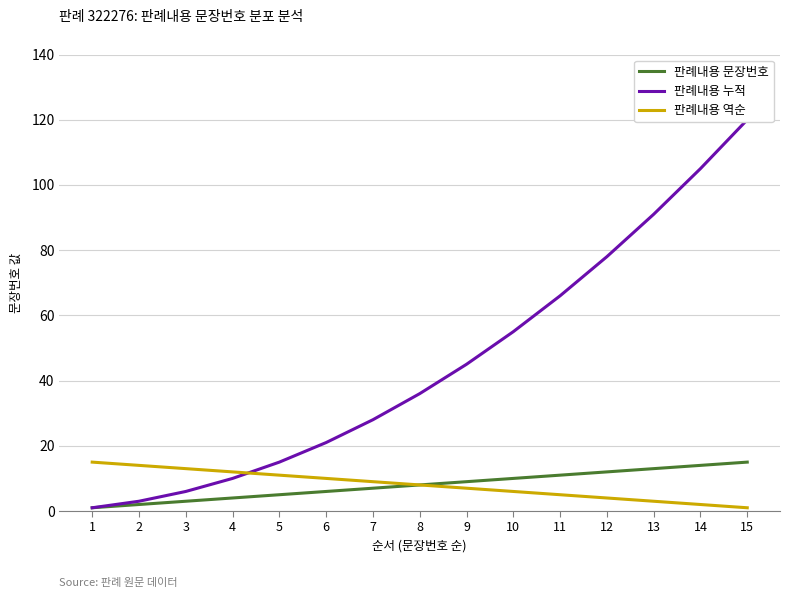

Reading right to left, list all the values displayed in this chart.

판례내용 문장번호: 15=15	14=14	13=13	12=12	11=11	10=10	9=9	8=8	7=7	6=6	5=5	4=4	3=3	2=2	1=1
판례내용 누적: 15=120	14=105	13=91	12=78	11=66	10=55	9=45	8=36	7=28	6=21	5=15	4=10	3=6	2=3	1=1
판례내용 역순: 15=1	14=2	13=3	12=4	11=5	10=6	9=7	8=8	7=9	6=10	5=11	4=12	3=13	2=14	1=15